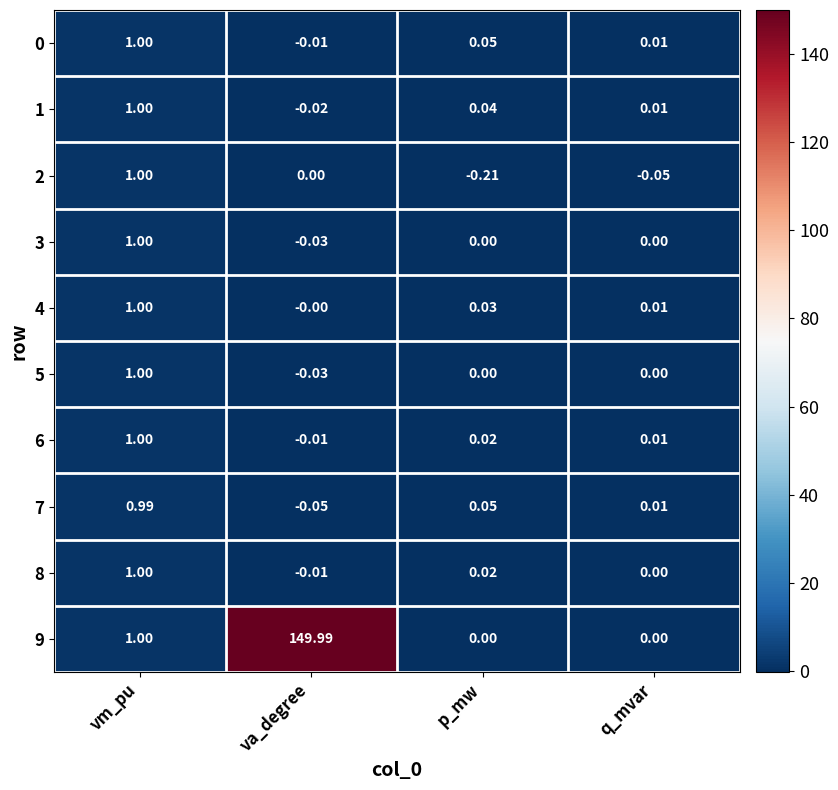

Which category has the lowest value across all series?

p_mw